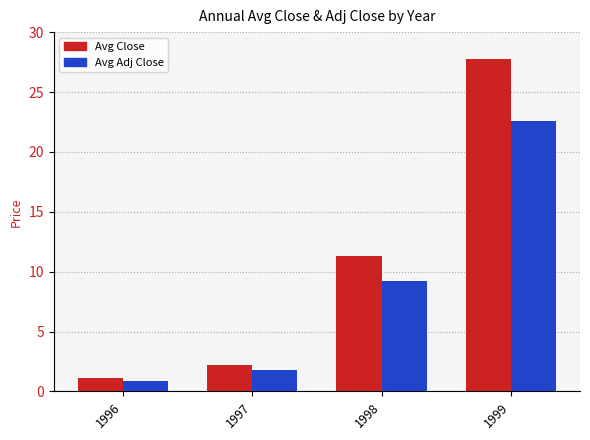

At 1999, list the series in order from largest to smallest.

Avg Close, Avg Adj Close